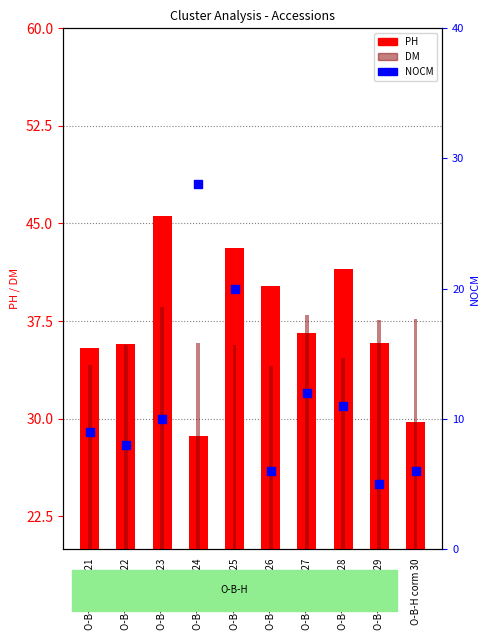

Which series contains the highest Y value?

PH